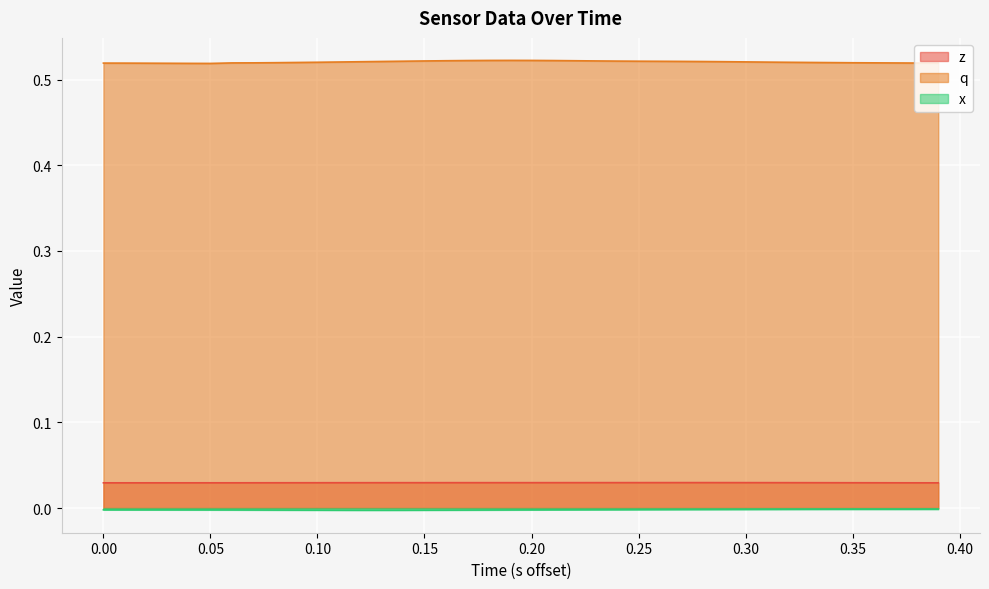

How many series are shown in this chart?

3